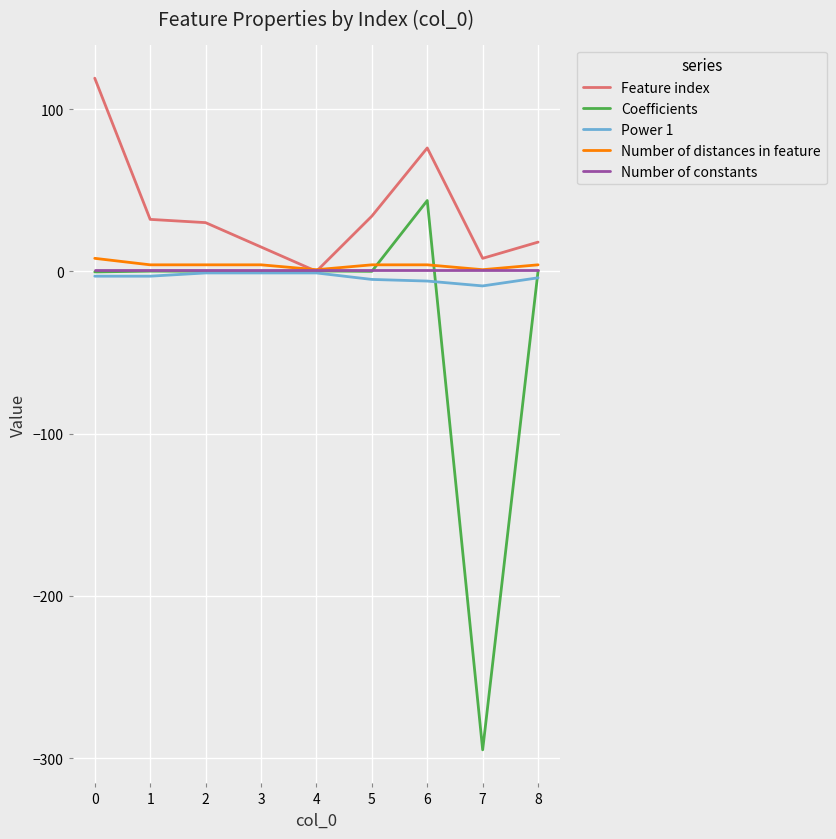

True or false: Number of constants and Coefficients intersect in this chart.

True